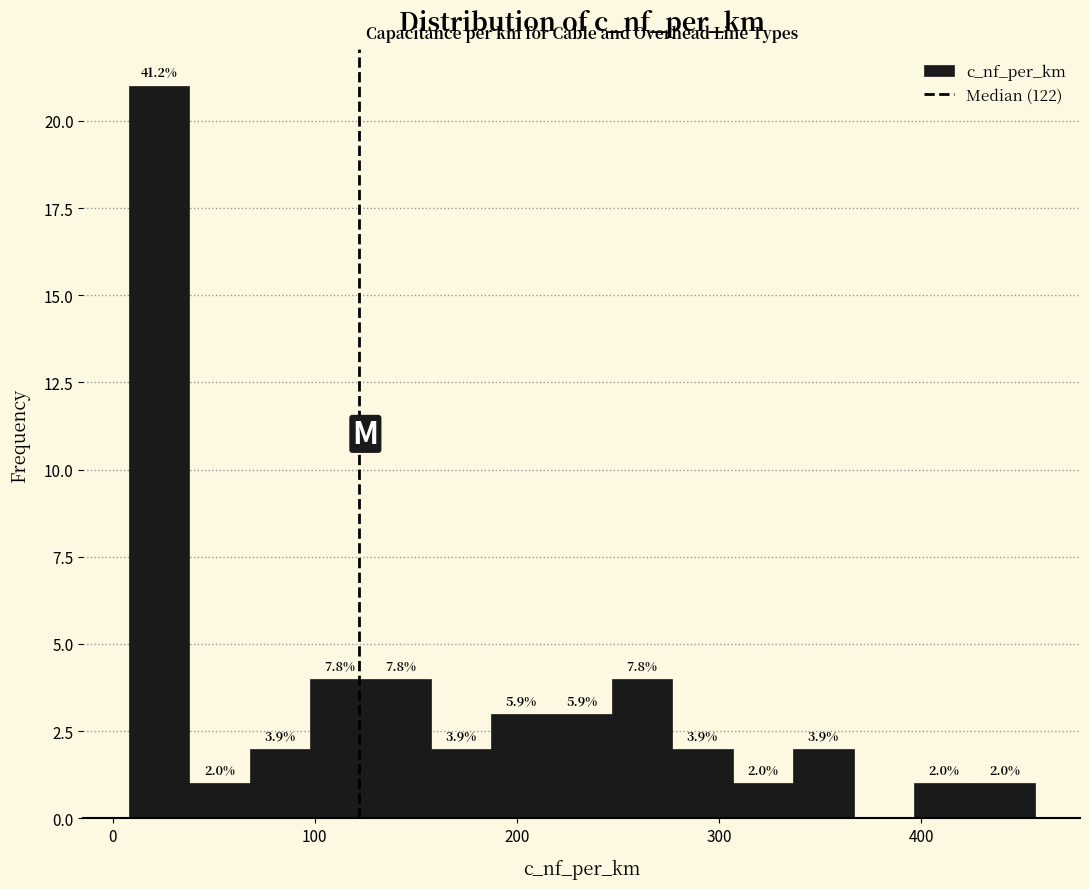

Around what value on the x-axis is the tallest bar? Give the approximate position of its centre, as read against the axis.

20